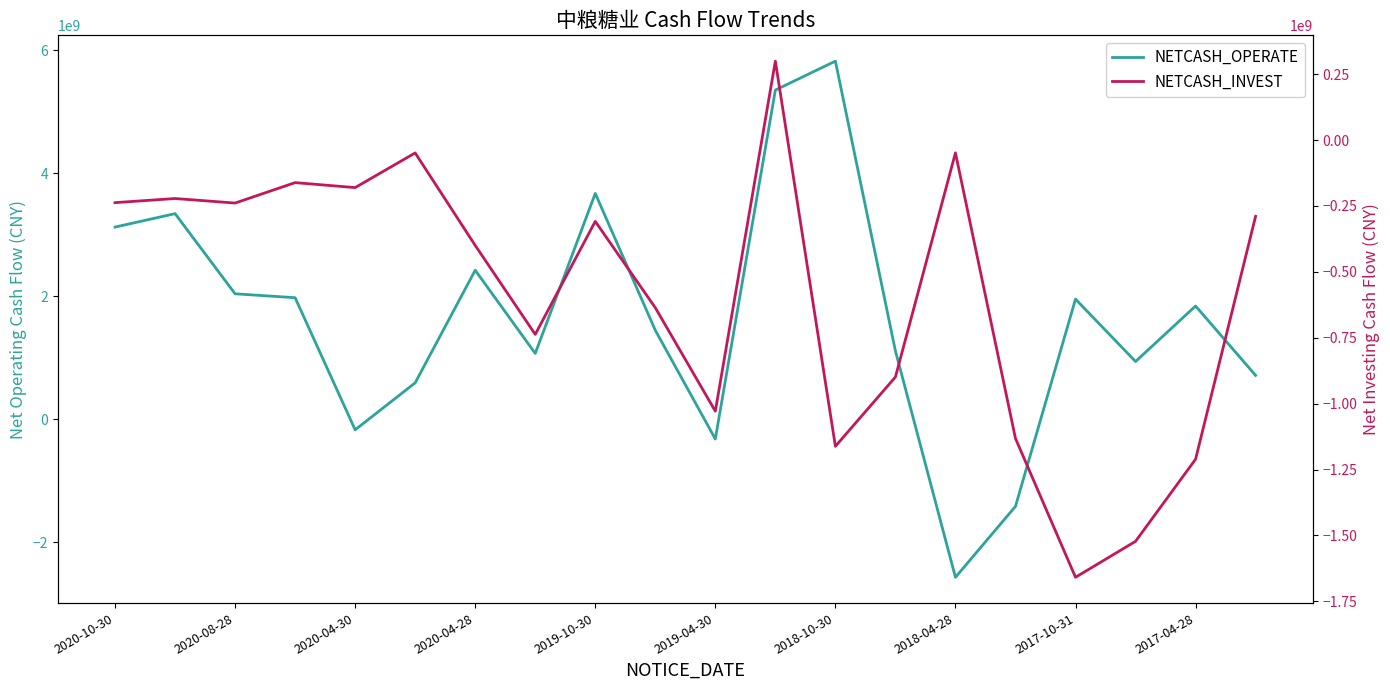

How many interior local peaks does the NETCASH_OPERATE series have?

6